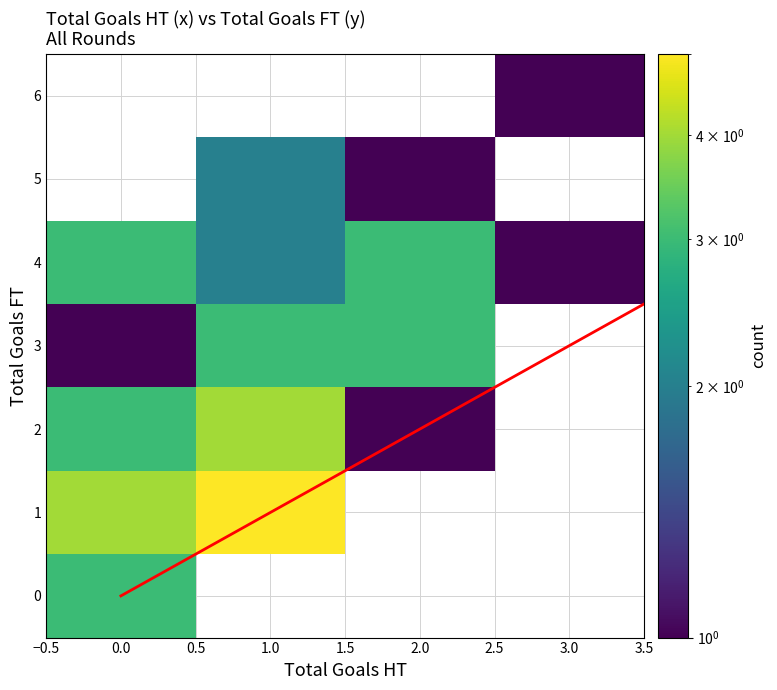

What is the total value across all series at 5?

3